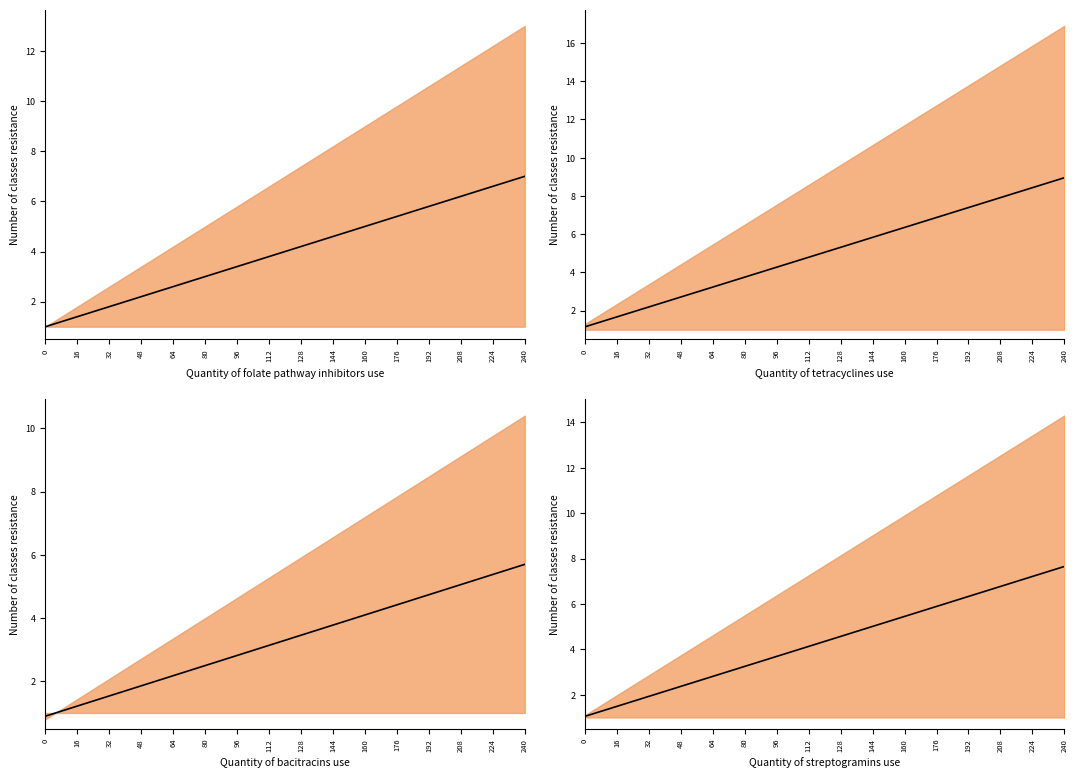

What is the average value?

4.4